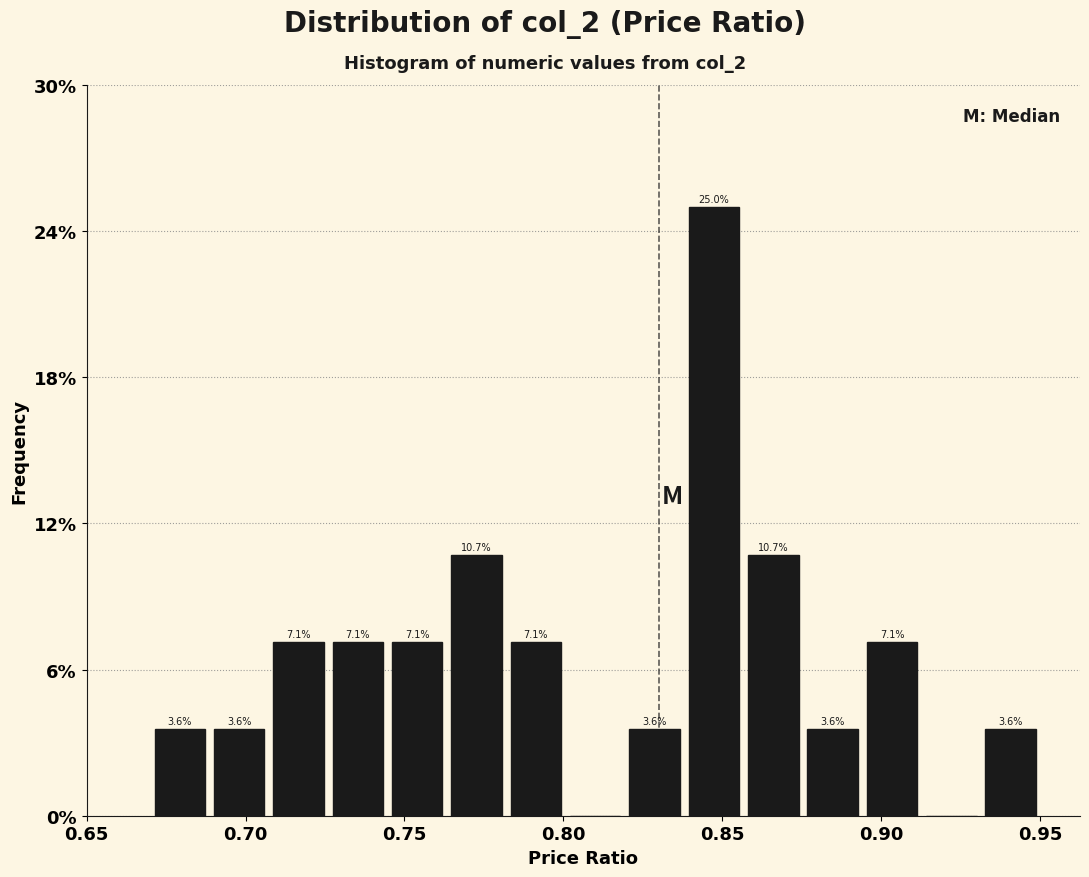

Read against the x-axis, roughly where is the centre of the tallest bar?

0.845